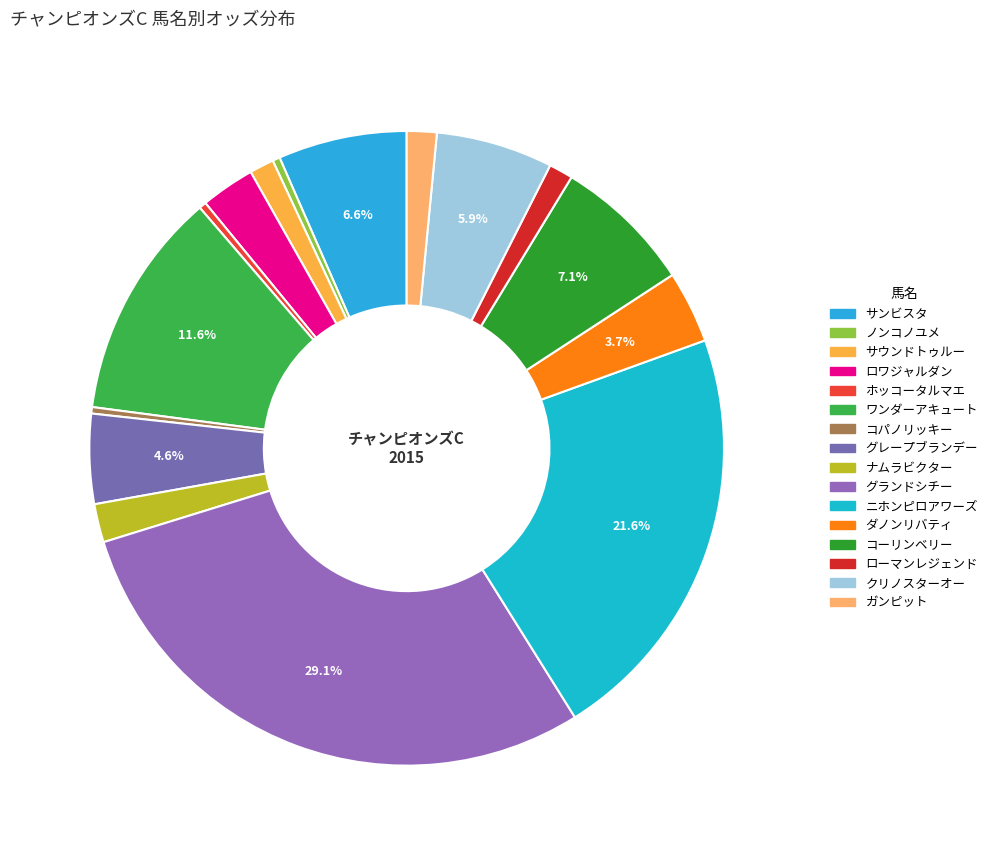

Combined, do サンビスタ and ホッコータルマエ account for over 50%?

No